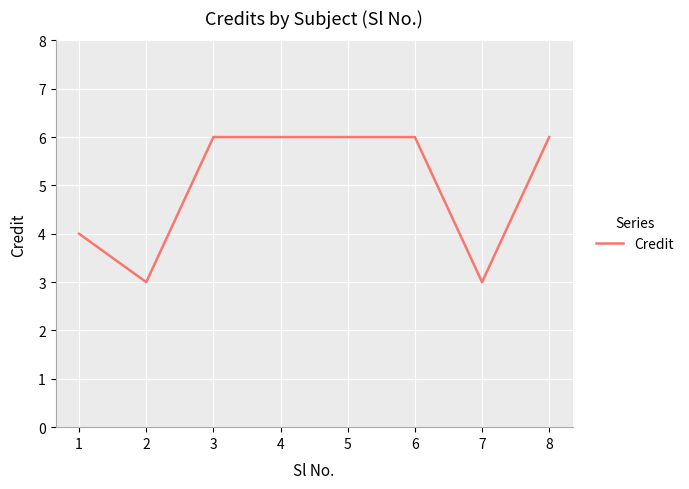

What is the maximum value shown in the chart?

6